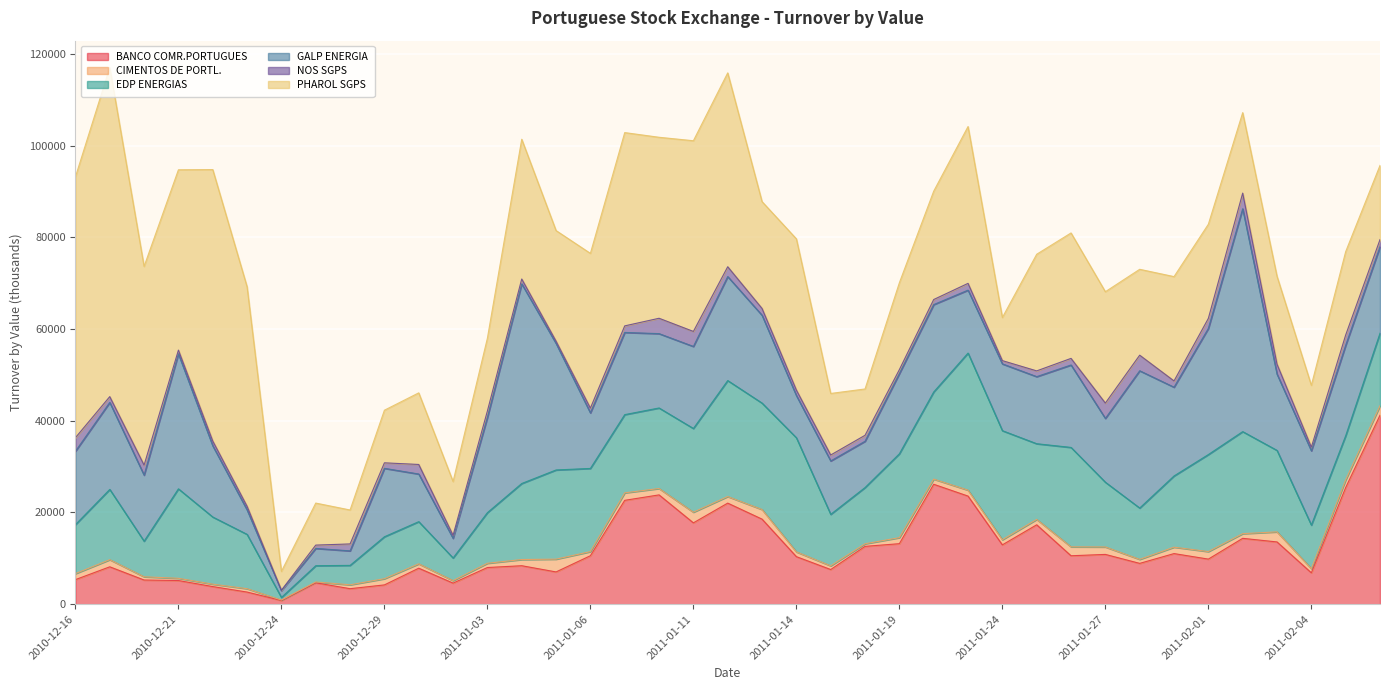

What is the value of the PHAROL SGPS point at the 7th from the left?

4104.2